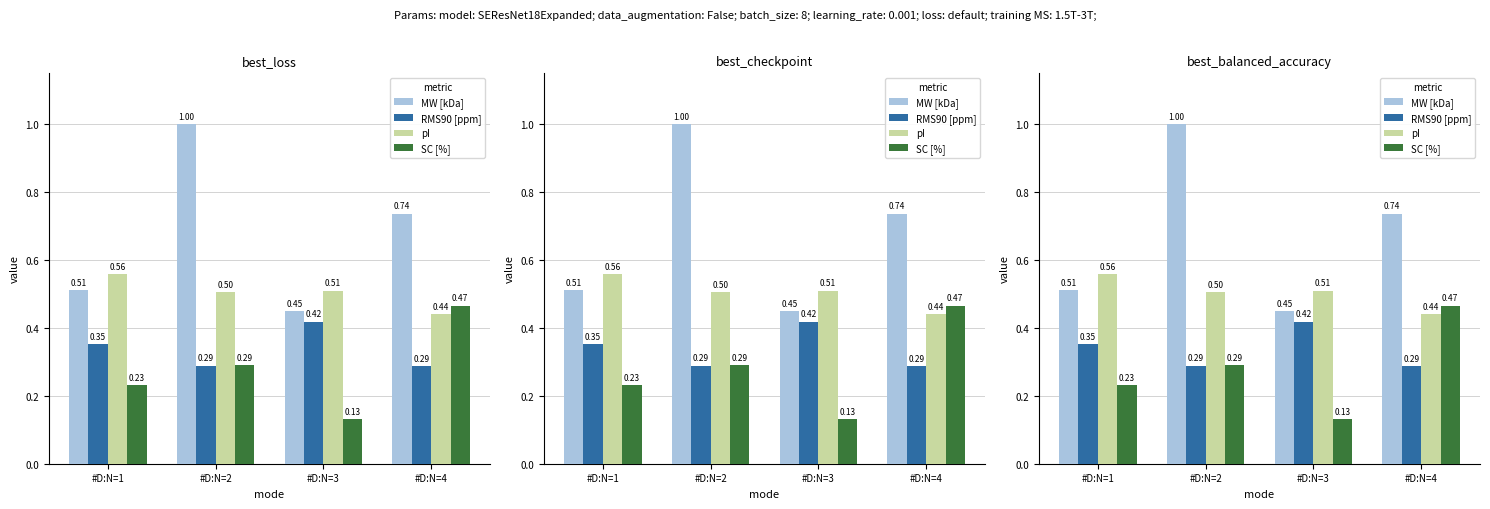

What is the value of the pI bar at the 2nd from the left?

0.5